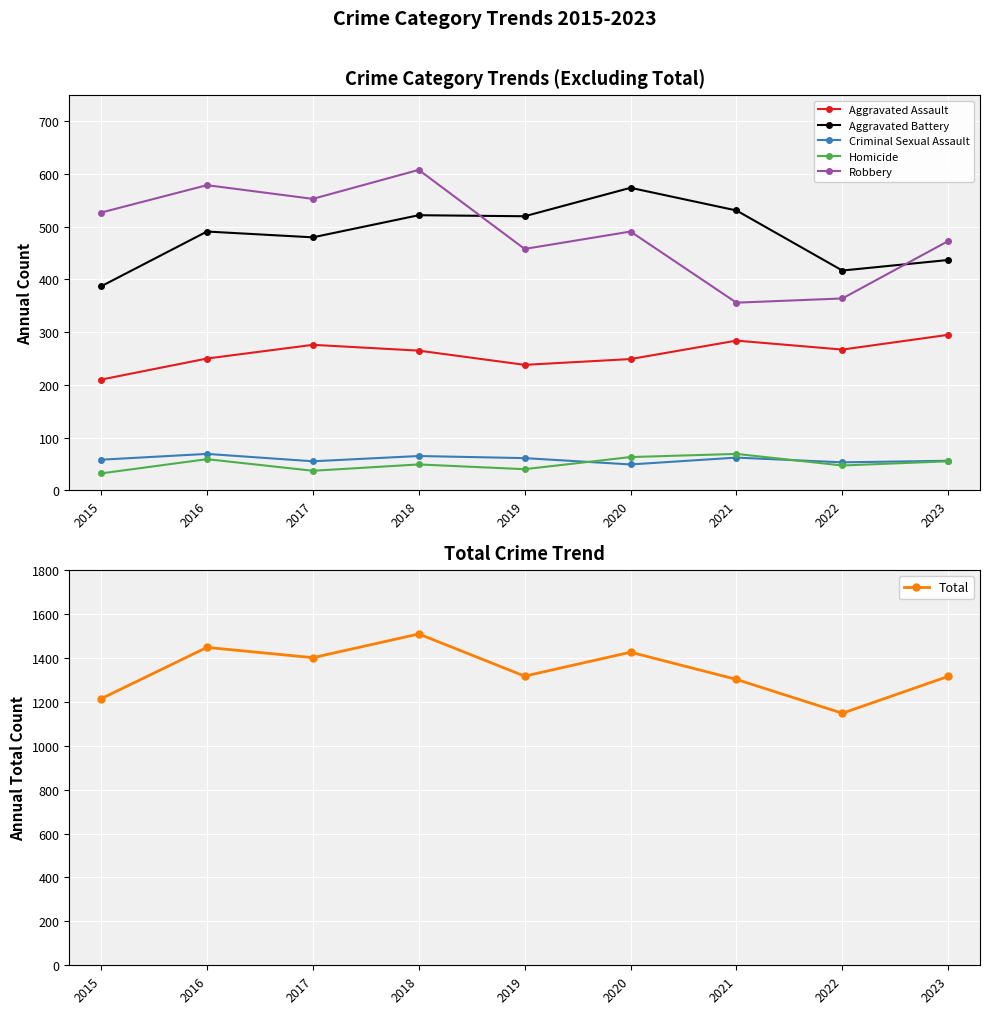

Is the value of Total at 2018 greater than the value of Robbery at 2015?

Yes